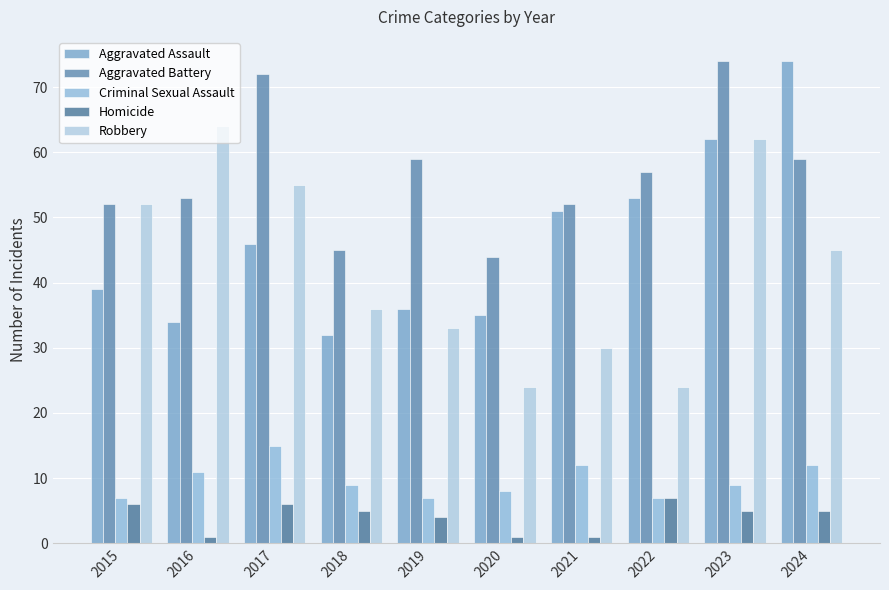

What is the spread (max minus min) of values at 2016?

63